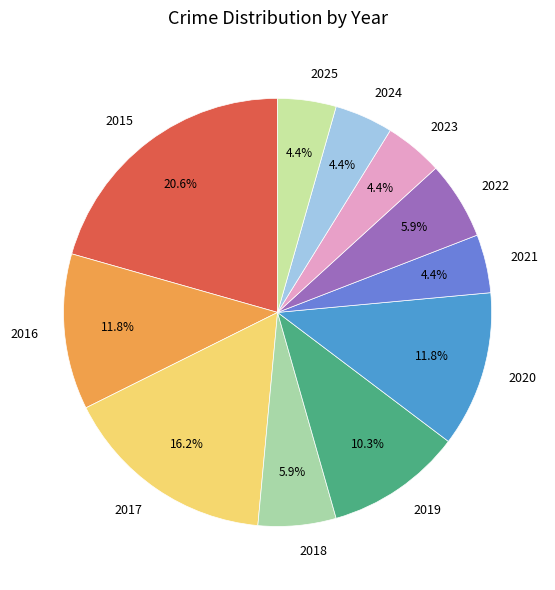

The 2015 slice represents 13% of the pie. True or false?

False